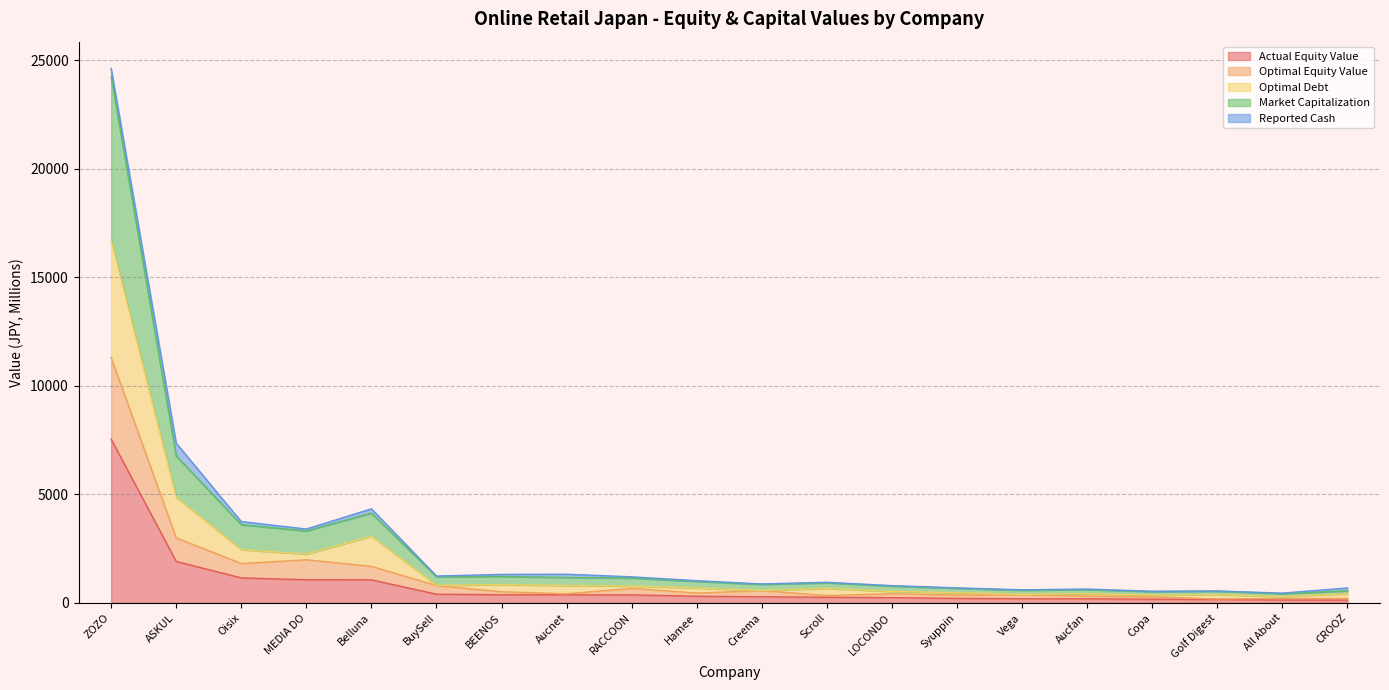

The value of optimal_equity_value at Oisix is 1810.4. True or false?

True